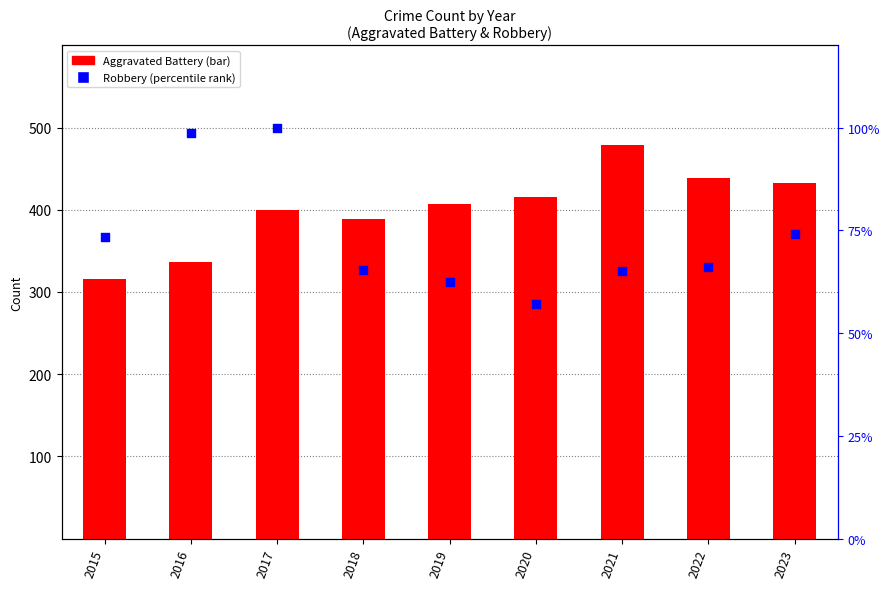

Which series contains the highest Y value?

Aggravated Battery